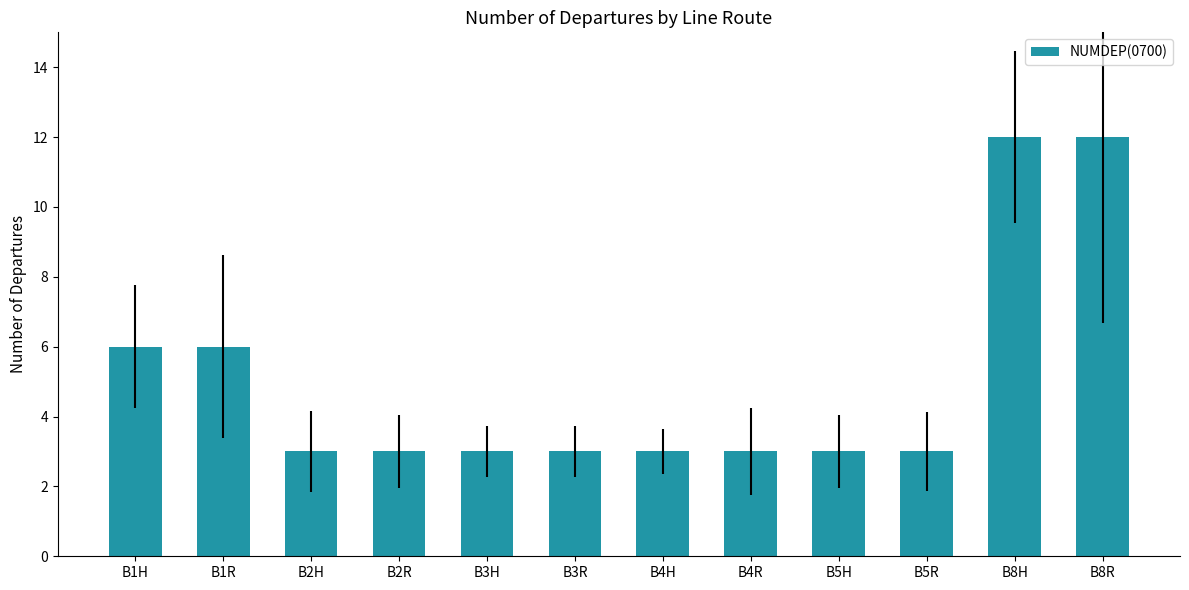

What is the change in value from B1R to B3R?

-3